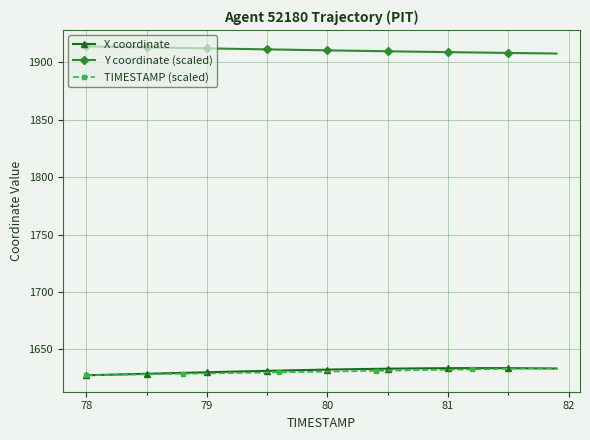

What is the smallest value displayed?

1627.5